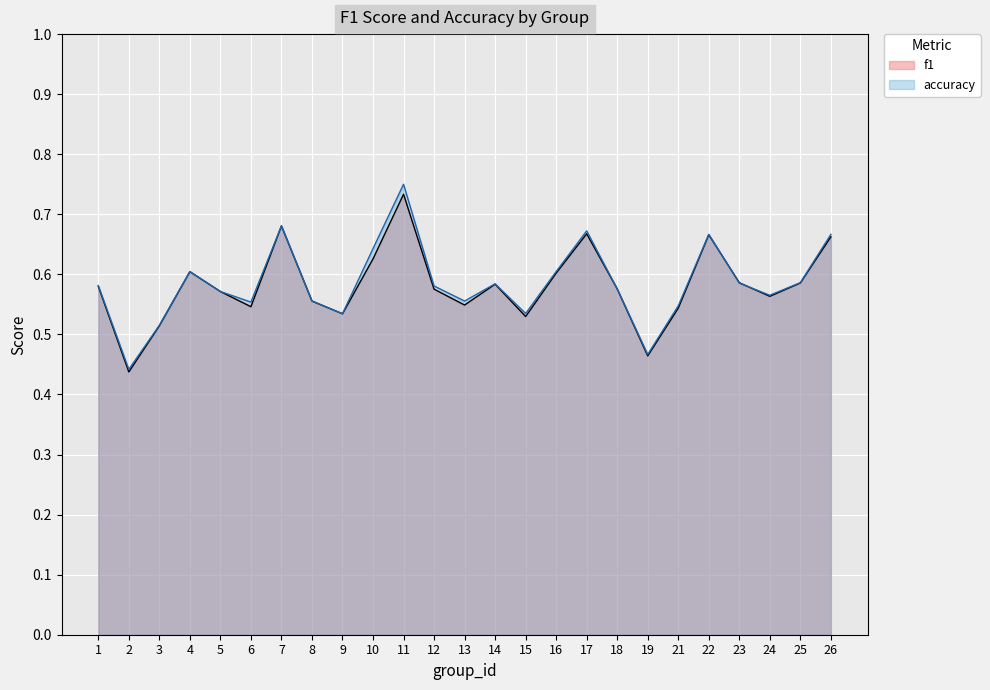

What is the value of the accuracy point at the 19th from the left?

0.5